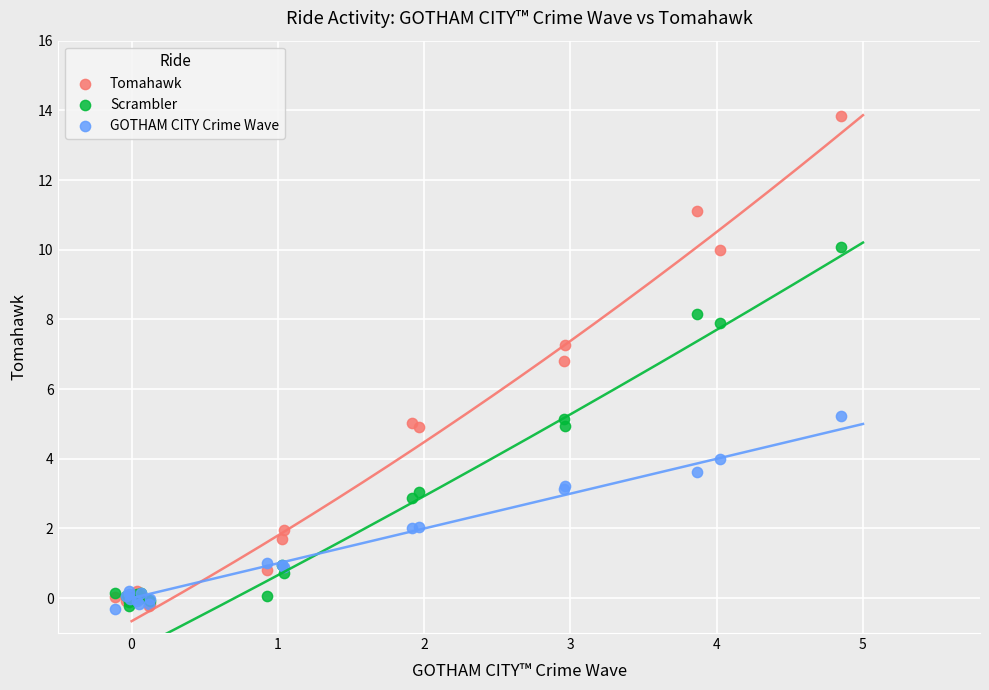

What are all the series names shown in the legend?

Tomahawk, Scrambler, GOTHAM CITY Crime Wave